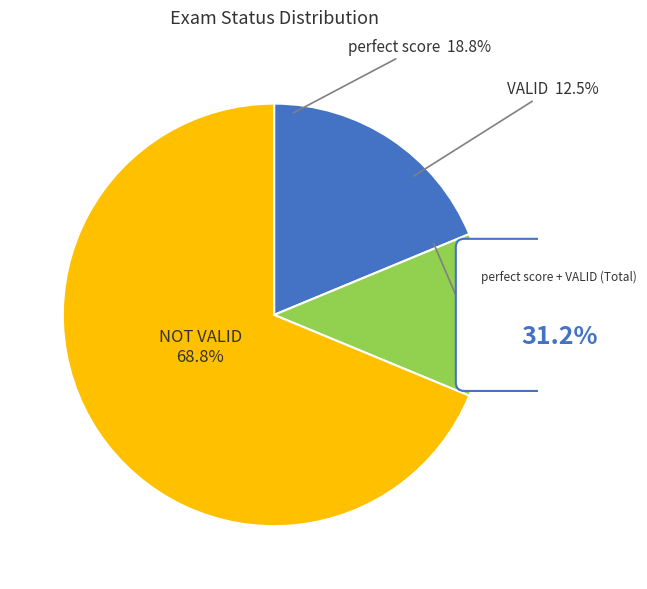

What is the change in value from perfect score to VALID?

-1